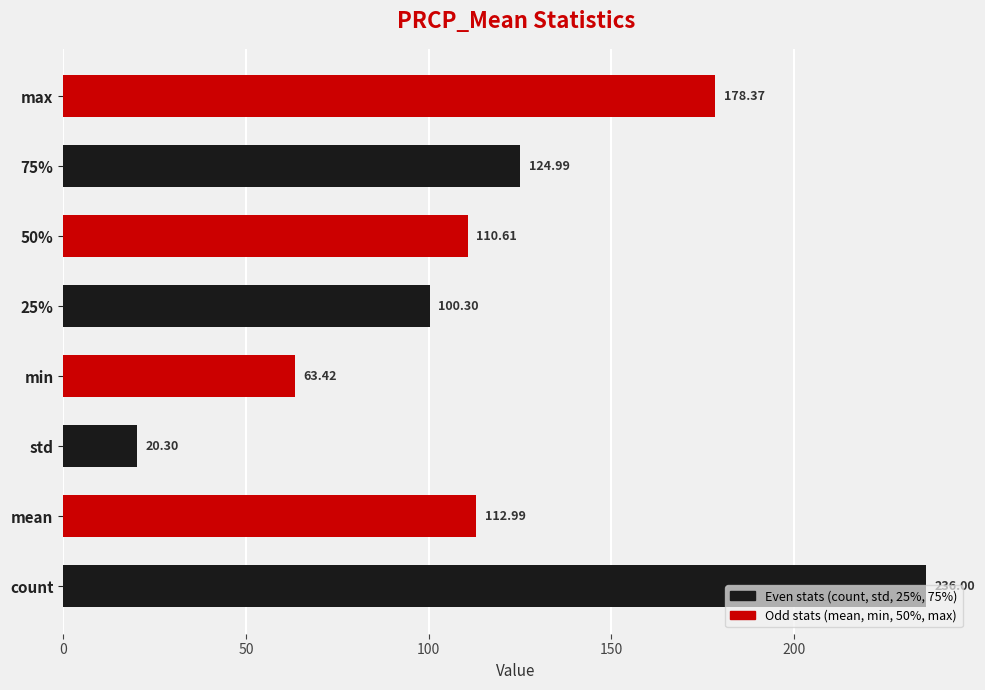

List the labels in order of value, largest first.

count, max, 75%, mean, 50%, 25%, min, std